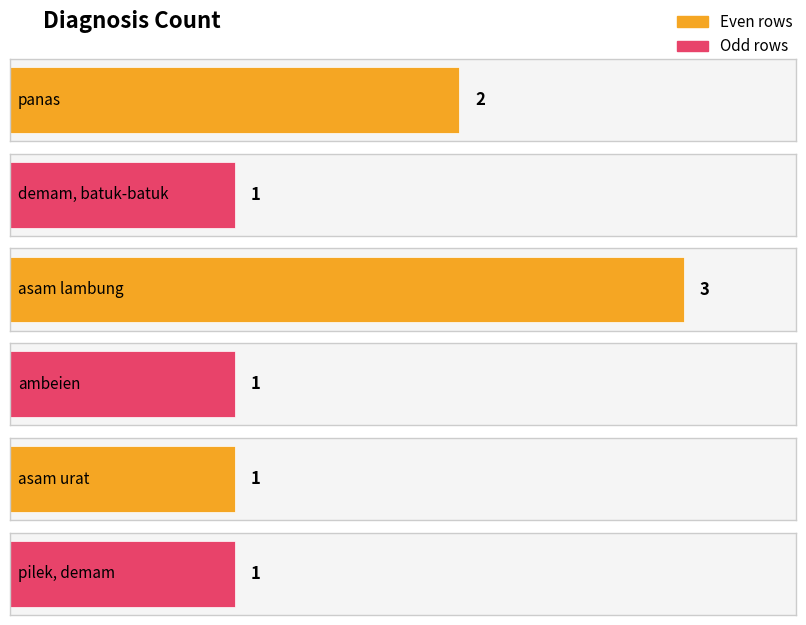

At which label is the value closest to 2?

panas